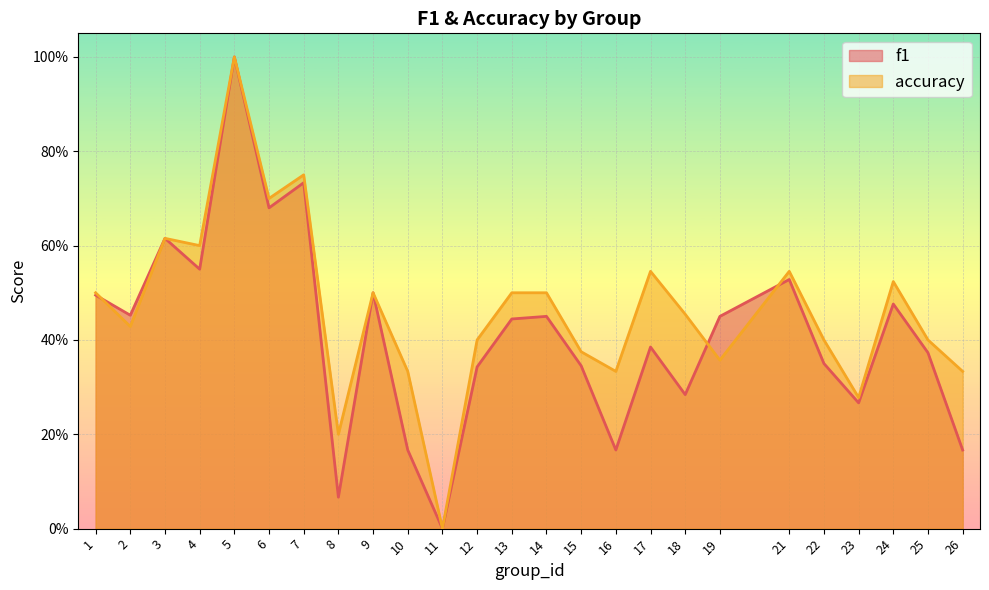

How many values in the accuracy series exceed 0?

24